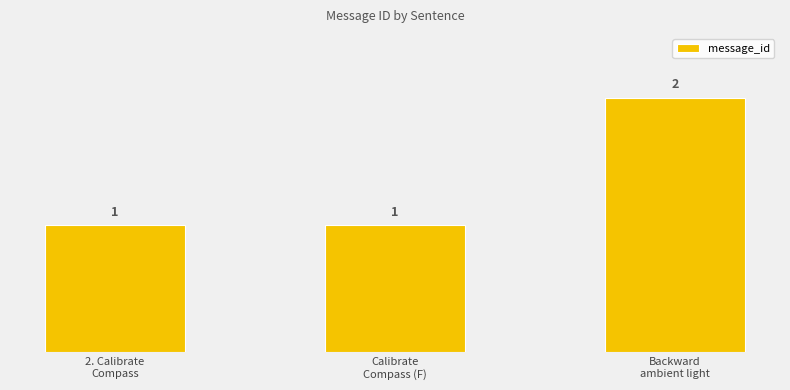

What is the change in value from 2. Calibrate
Compass to Backward
ambient light?

+1